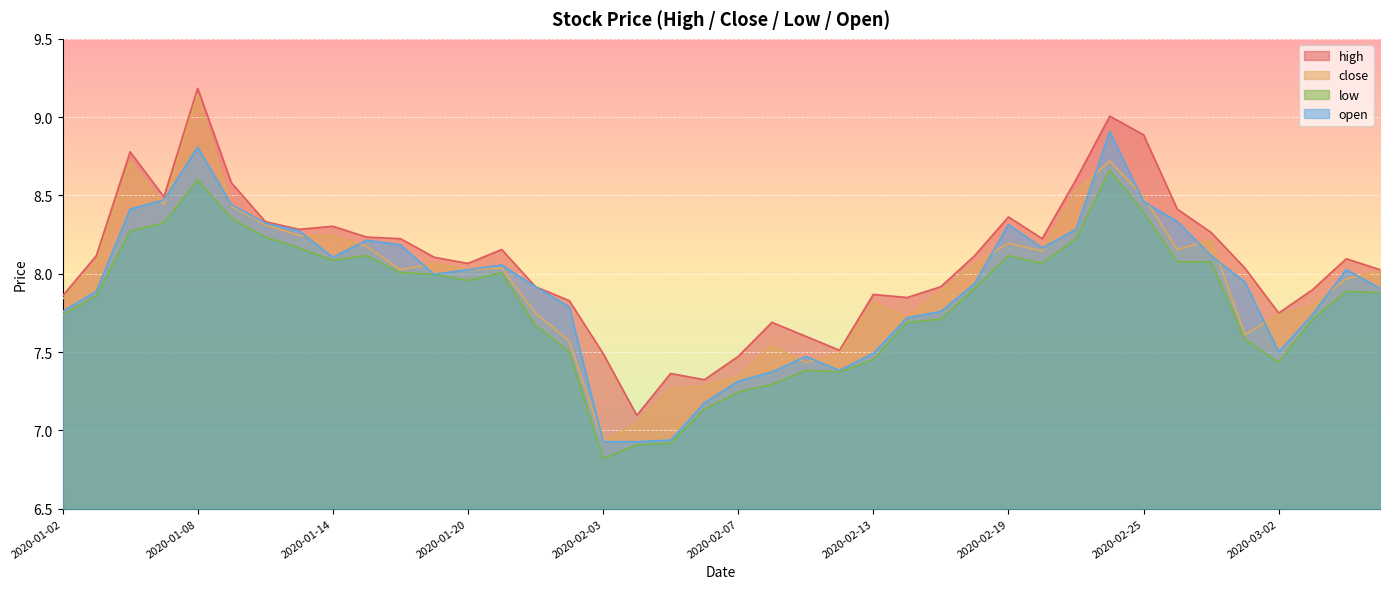

Reading left to right, what are all the values shown in this chart?

high: 7.9	8.1	8.8	8.5	9.2	8.6	8.3	8.3	8.3	8.2	8.2	8.1	8.1	8.2	7.9	7.8	7.5	7.1	7.4	7.3	7.5	7.7	7.6	7.5	7.9	7.8	7.9	8.1	8.4	8.2	8.6	9.0	8.9	8.4	8.3	8.0	7.7	7.9	8.1	8.0
close: 7.8	8.1	8.7	8.4	9.1	8.4	8.3	8.2	8.2	8.2	8.0	8.1	8.0	8.0	7.7	7.6	6.9	7.0	7.3	7.3	7.3	7.5	7.4	7.5	7.8	7.7	7.9	8.1	8.2	8.1	8.5	8.7	8.5	8.2	8.2	7.6	7.7	7.8	8.0	8.0
low: 7.7	7.9	8.3	8.3	8.6	8.4	8.2	8.2	8.1	8.1	8.0	8.0	8.0	8.0	7.7	7.5	6.8	6.9	6.9	7.1	7.2	7.3	7.4	7.4	7.5	7.7	7.7	7.9	8.1	8.1	8.2	8.7	8.4	8.1	8.1	7.6	7.4	7.7	7.9	7.9
open: 7.8	7.9	8.4	8.5	8.8	8.4	8.3	8.3	8.1	8.2	8.2	8.0	8.0	8.1	7.9	7.8	6.9	6.9	6.9	7.2	7.3	7.4	7.5	7.4	7.5	7.7	7.8	7.9	8.3	8.2	8.3	8.9	8.5	8.3	8.1	7.9	7.5	7.7	8.0	7.9